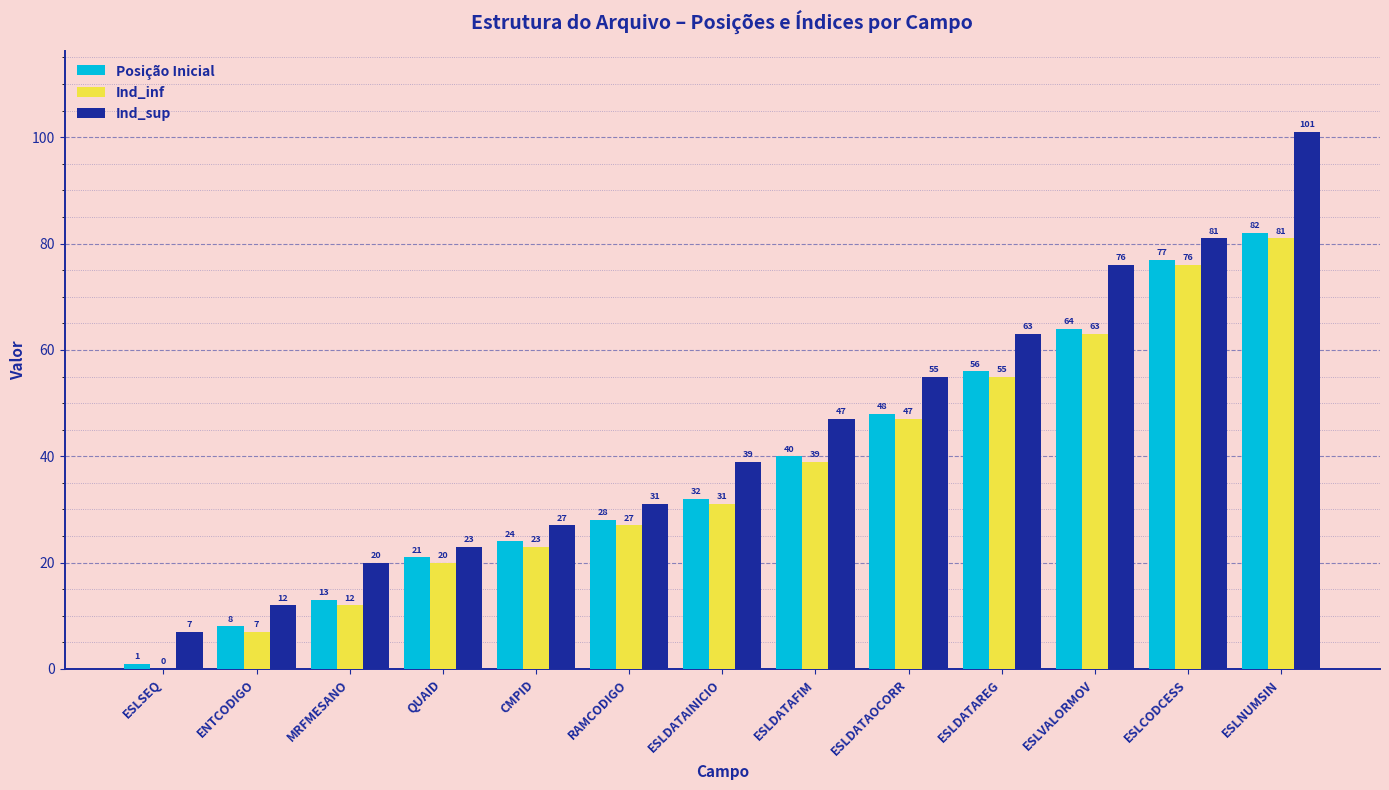

The Ind_inf series shows 59 at ESLDATAFIM. True or false?

False